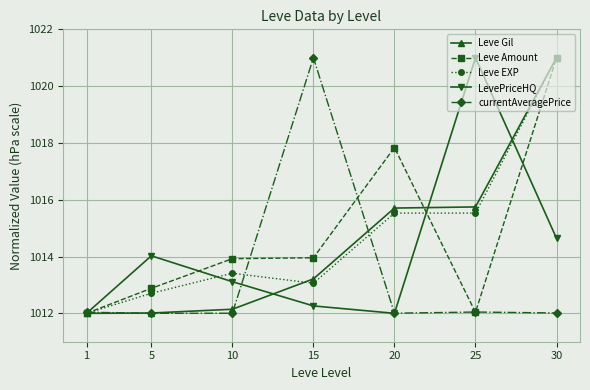

What is the total value across all series at 20?

5073.1